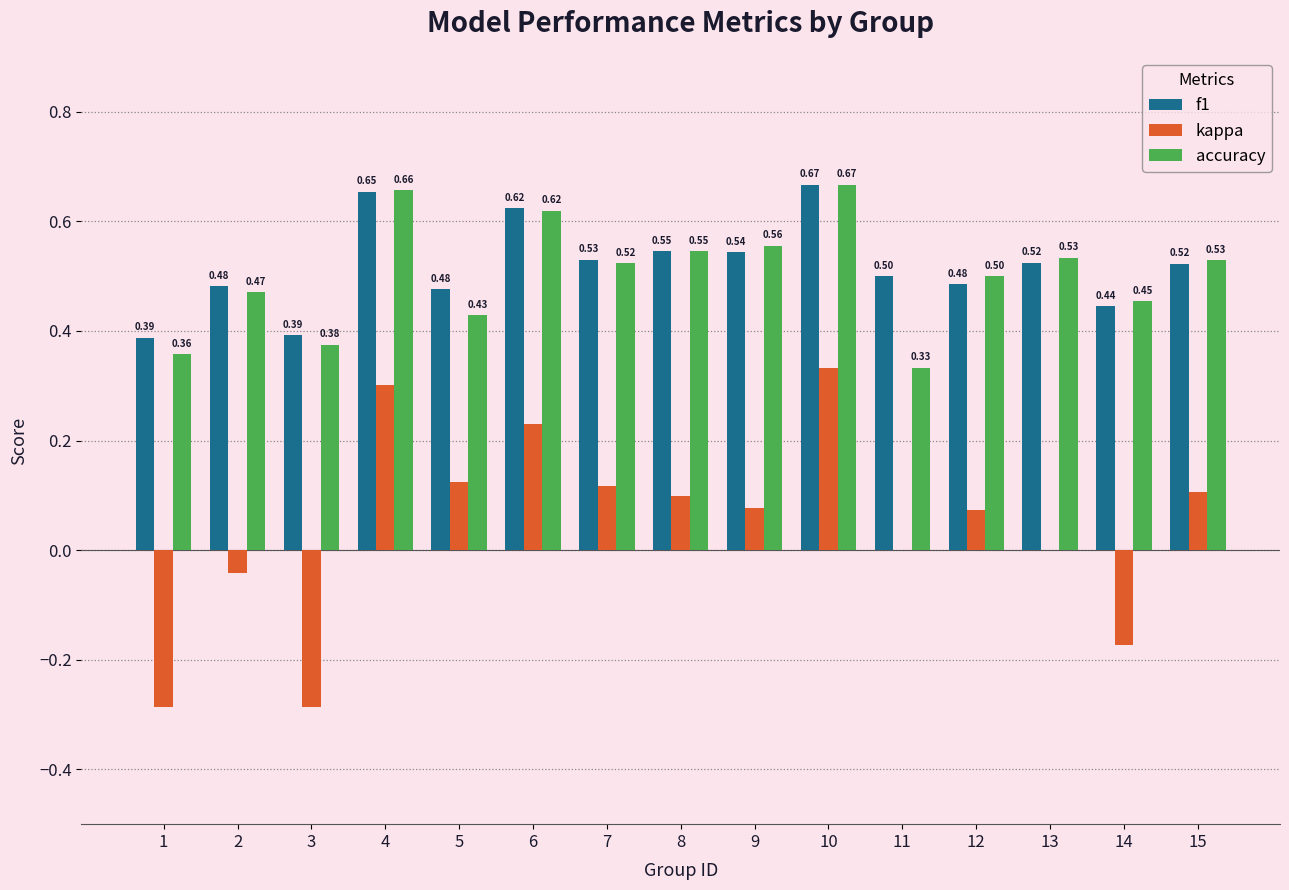

How many groups of bars are there?

15